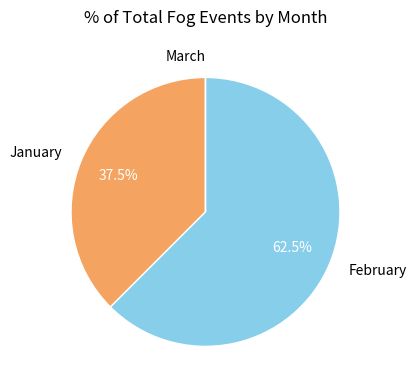

Combined, do January and February account for over 50%?

Yes